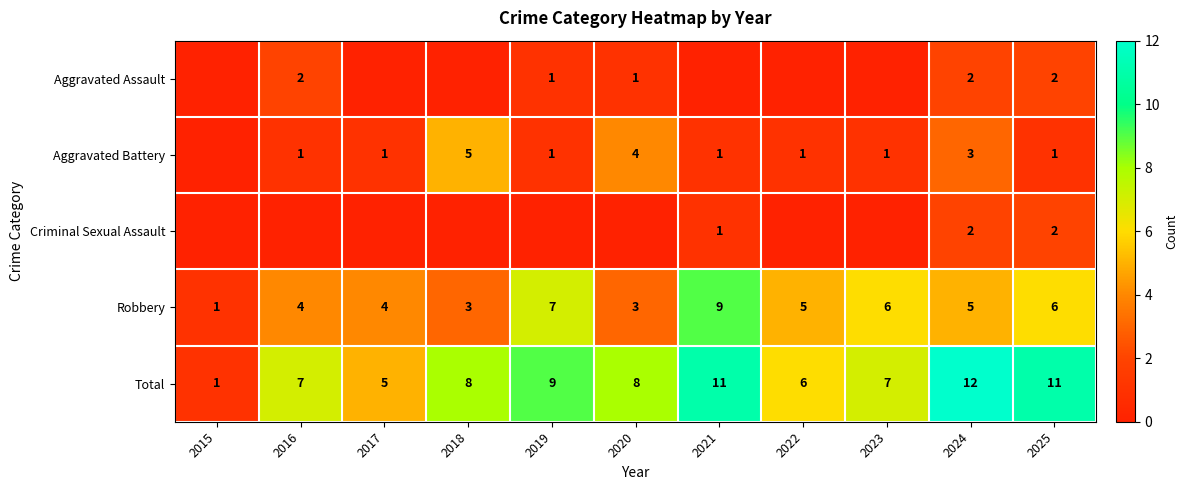

Is it true that Total equals 4 at 2020?

False